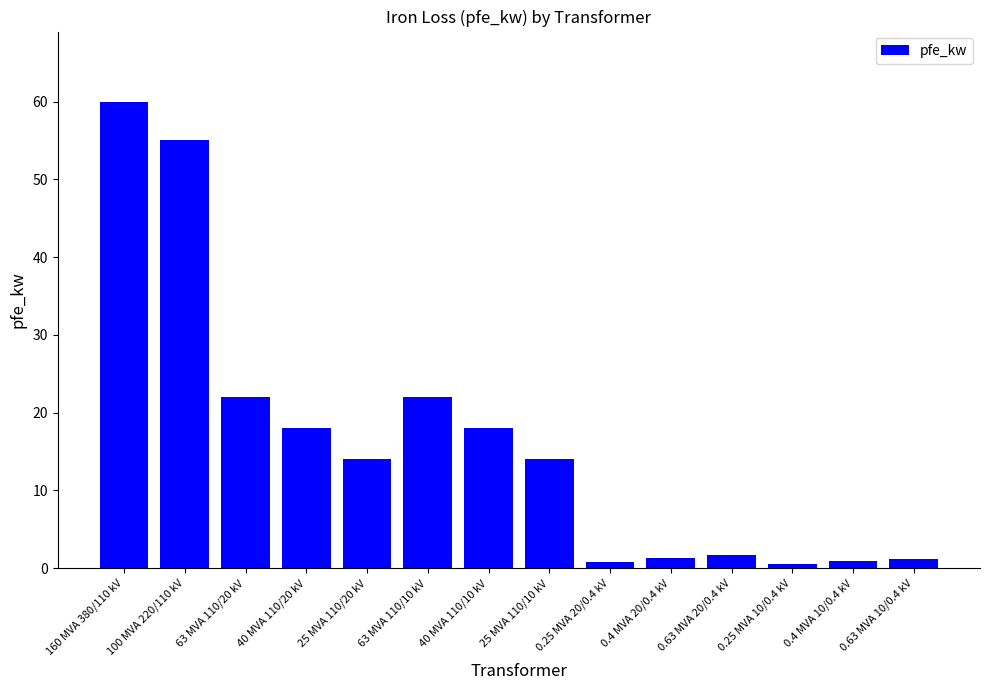

What is the maximum value shown in the chart?

60.0